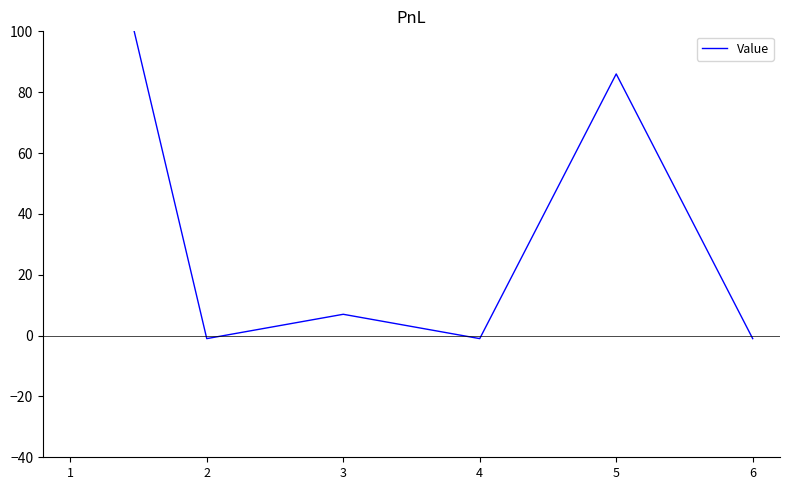

What is the value of the 3rd point from the left?

7